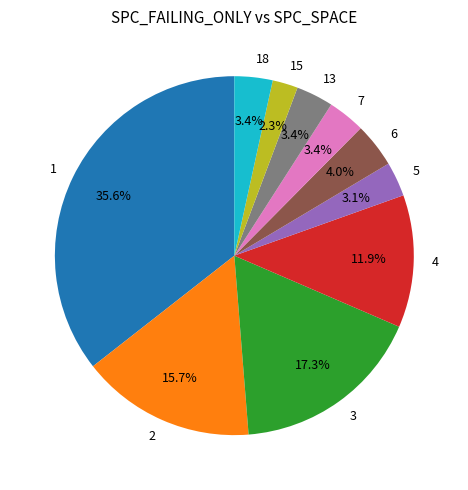

Which category has the smallest portion of the pie?

15